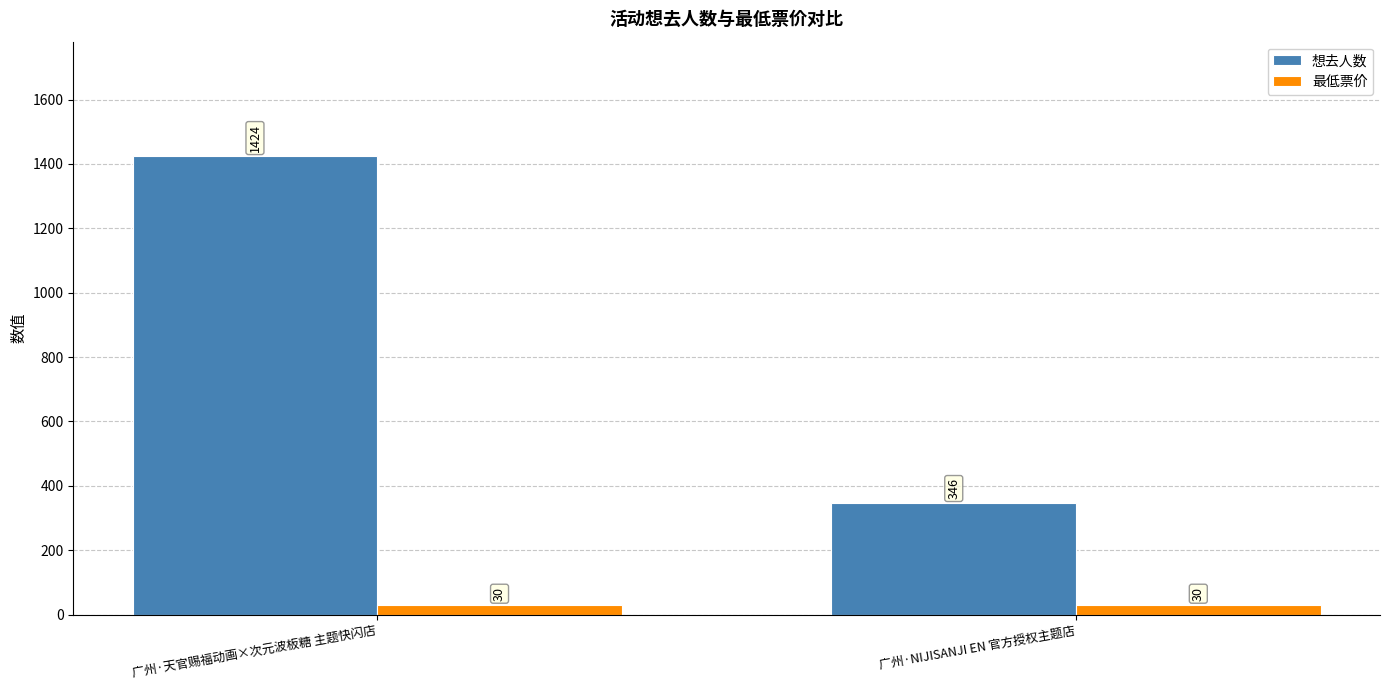

What are all the series names shown in the legend?

想去人数, 最低票价